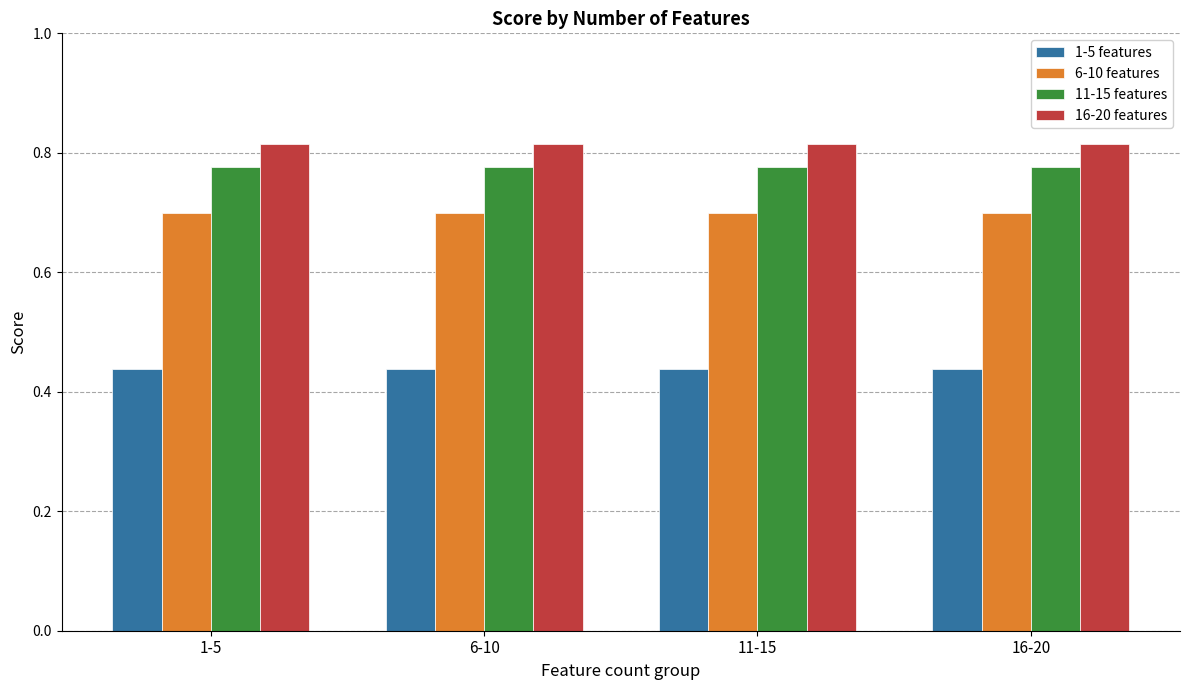

What is the sum of all 6-10 features values?

2.8